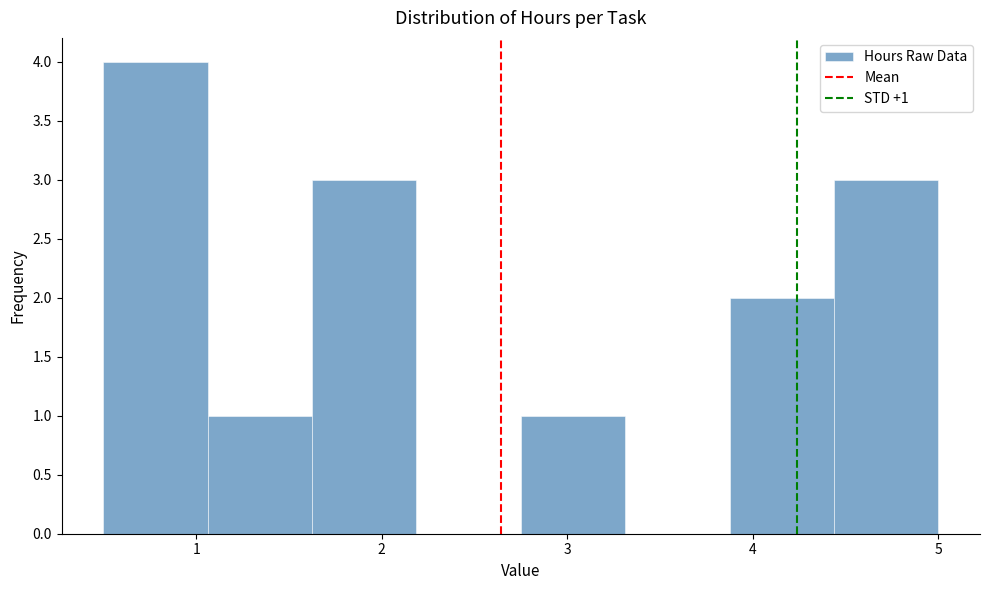

Over which range of the x-axis is the bar tallest?

0.5 to 1.1